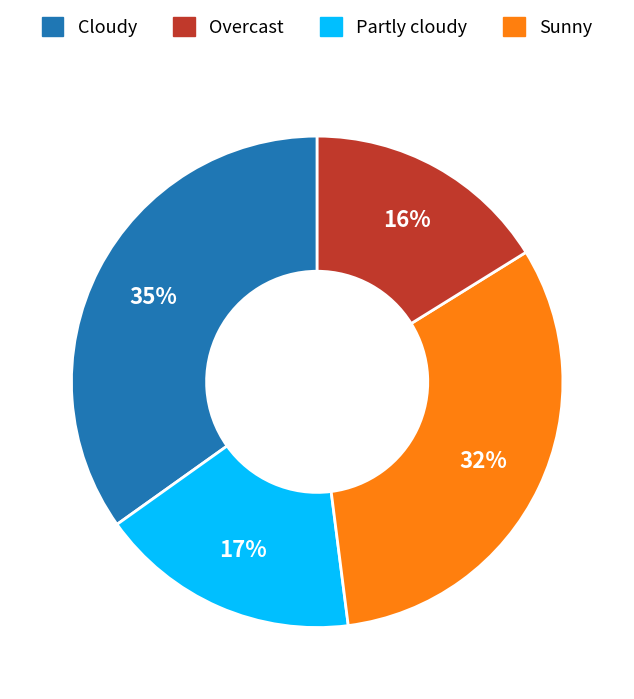

To the nearest percent, what is the difference between the largest and smallest slice percentages?

19%